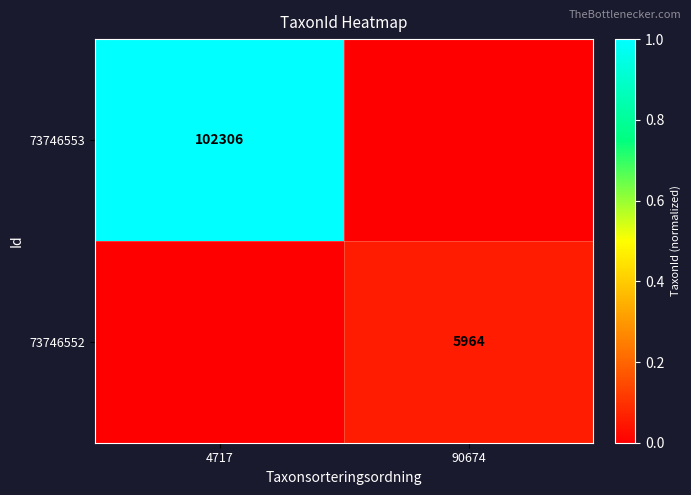

Is it true that 73746552 equals 1830 at 90674?

False